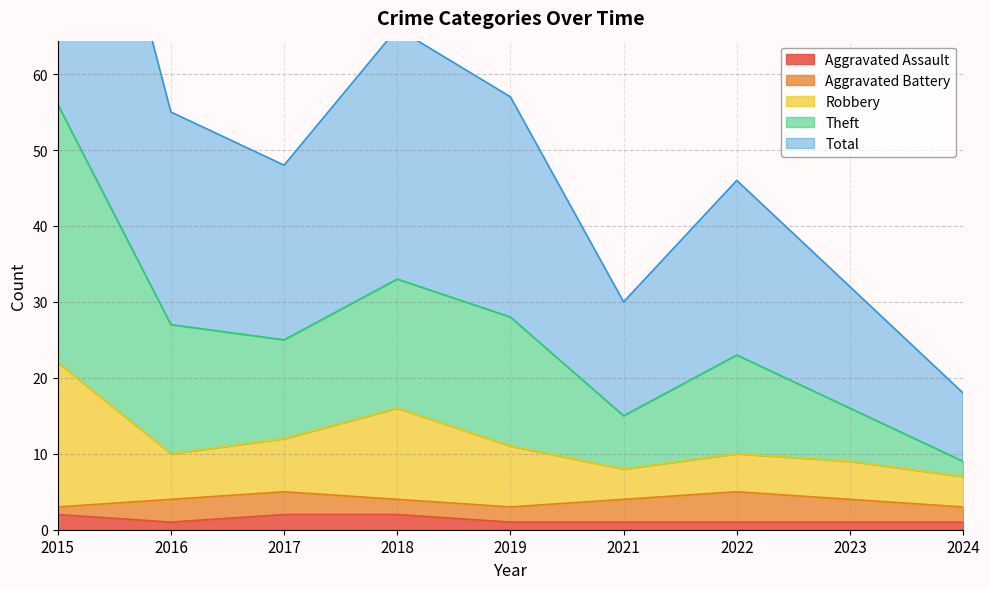

The value of Aggravated Assault at 2017 is 2. True or false?

True